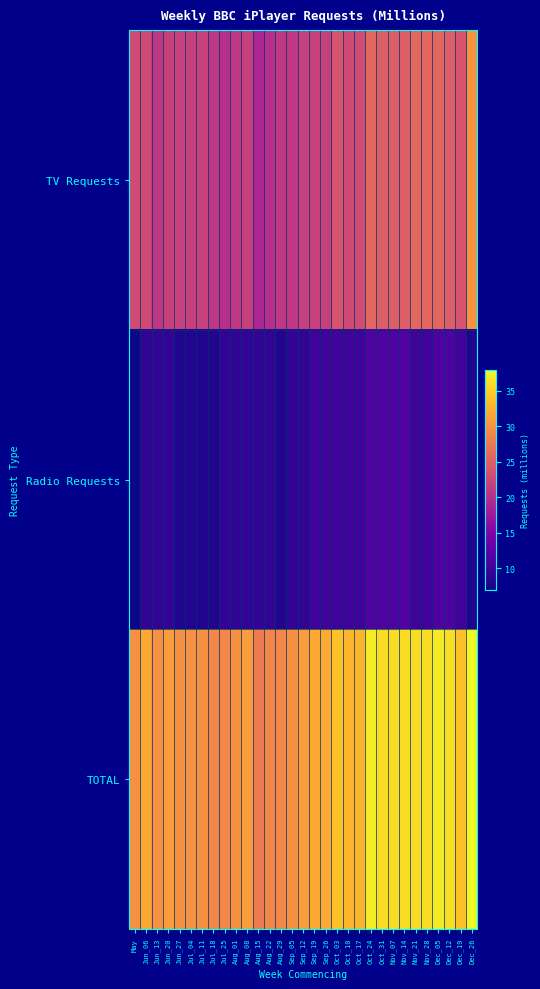

What is the difference between the highest and lowest values at Dec_19?

24